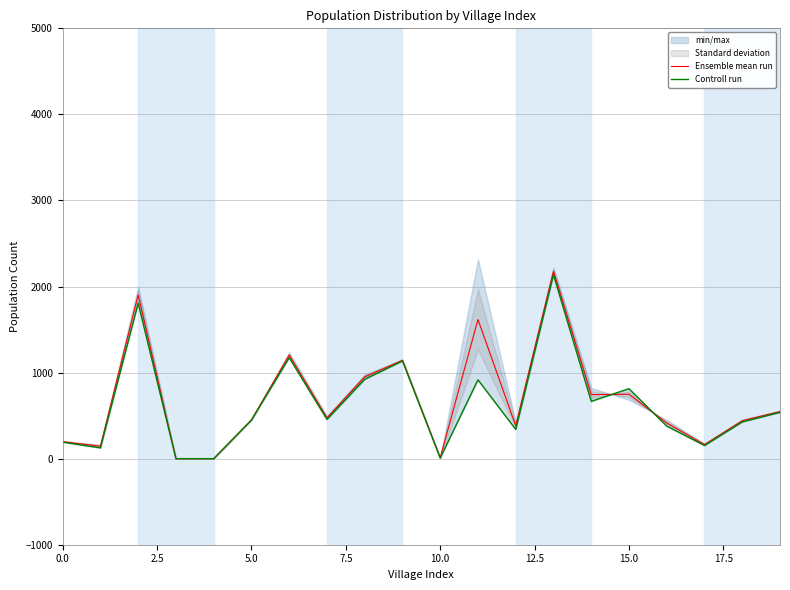

Which series has the largest range (max minus min)?

Ensemble mean run